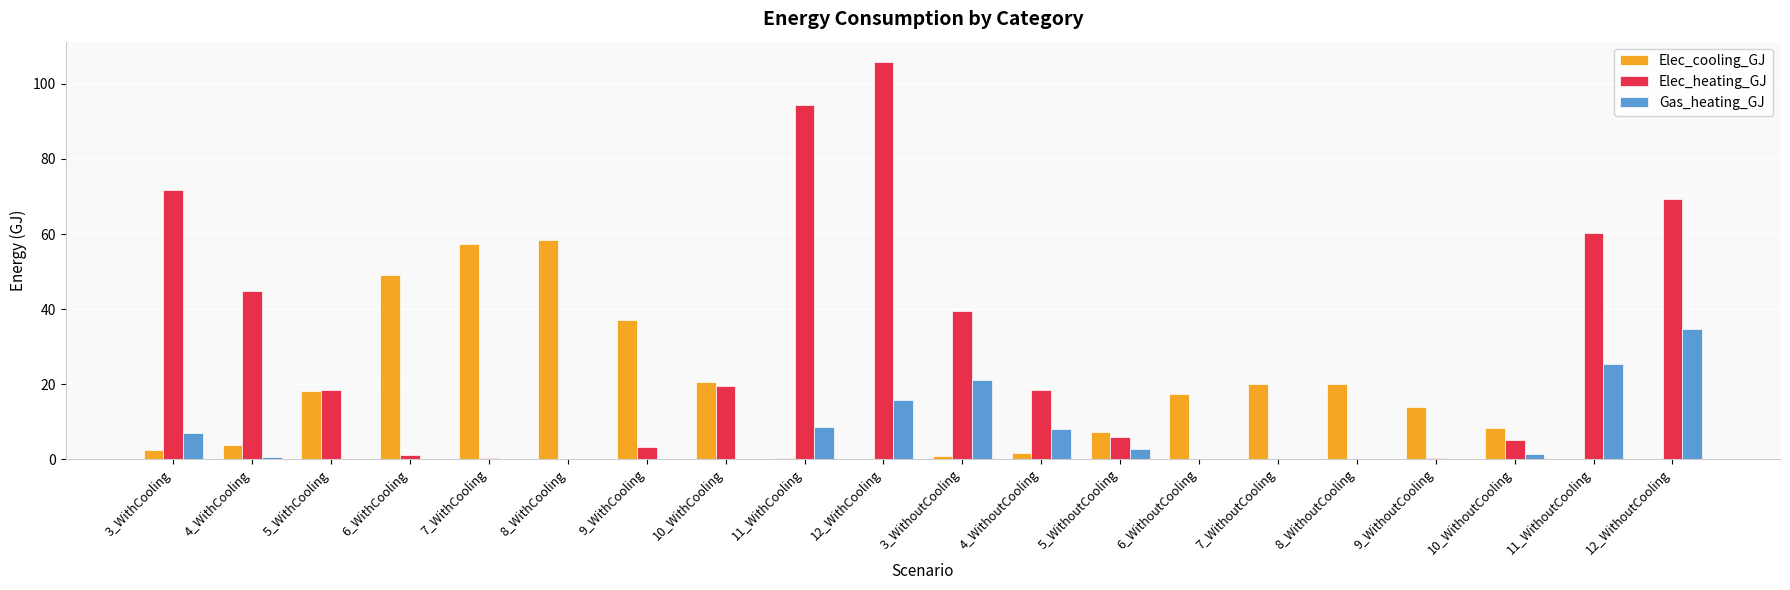

What are all the series names shown in the legend?

Elec_cooling_GJ, Elec_heating_GJ, Gas_heating_GJ